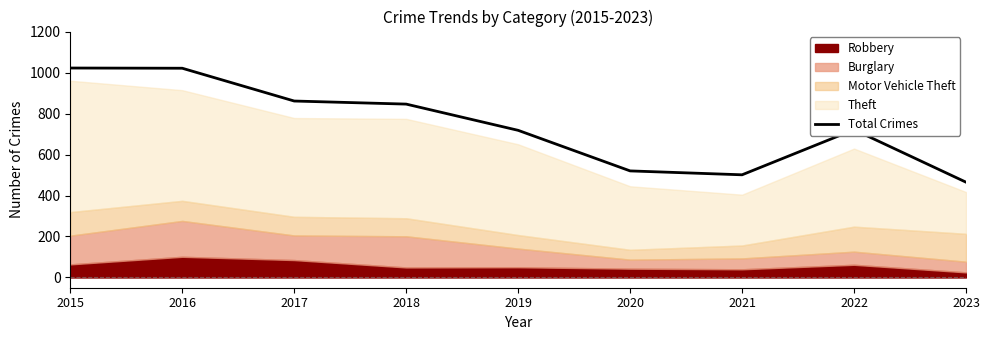

True or false: Total Crimes has a value of 884 at 2020.

False